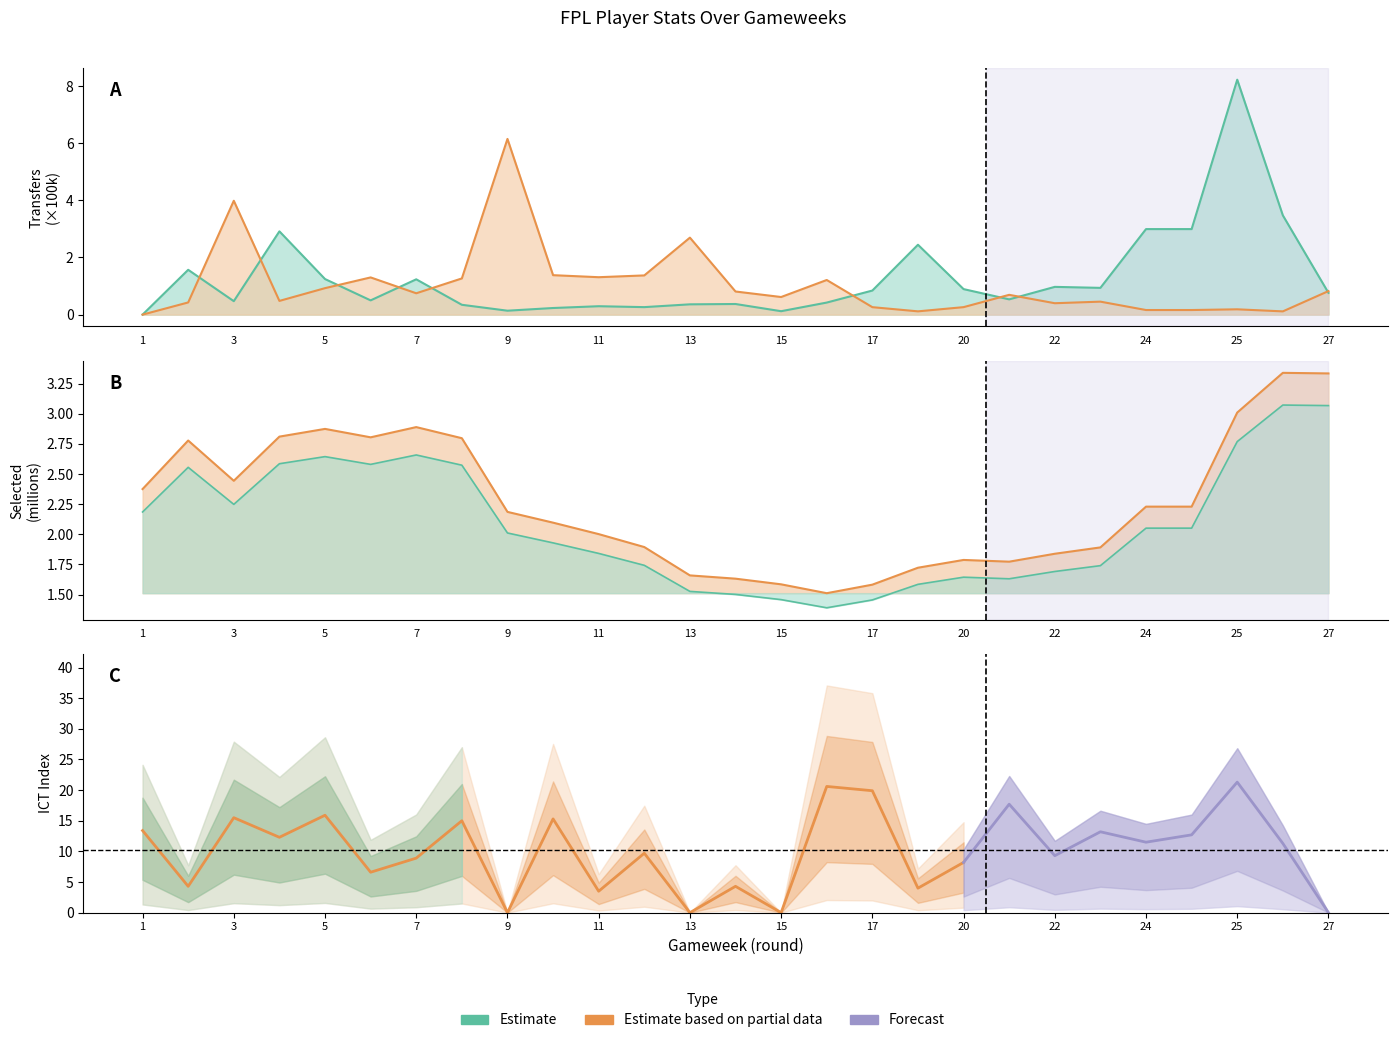

Where is the first local minimum for selected?

3